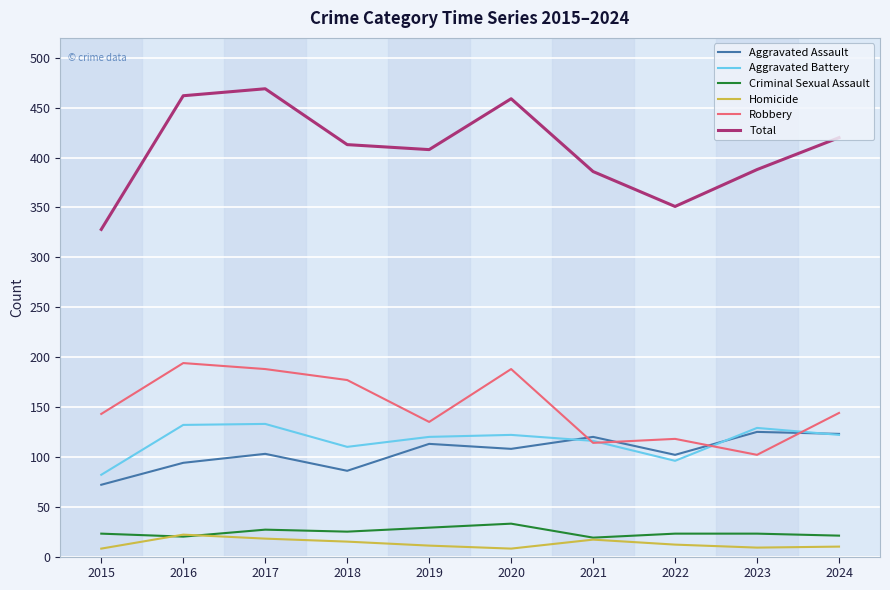

What is the total value across all series at 2022?

702